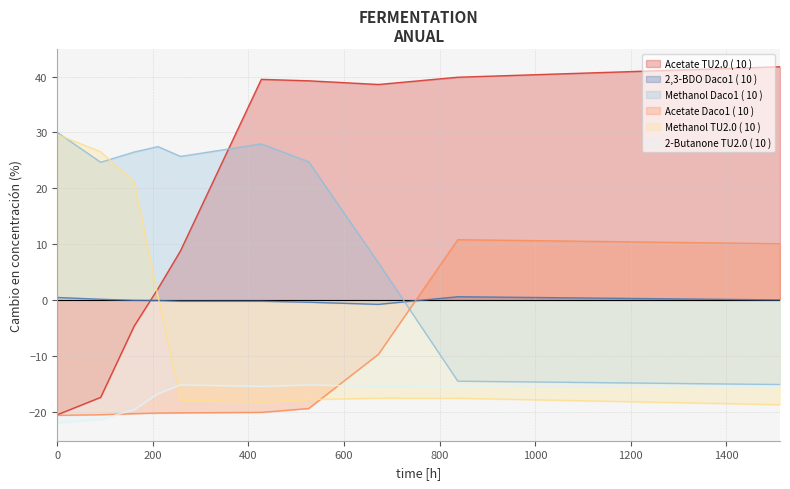

At which category does 2-Butanone (TU2.0_Ppta) reach its first local peak?

258